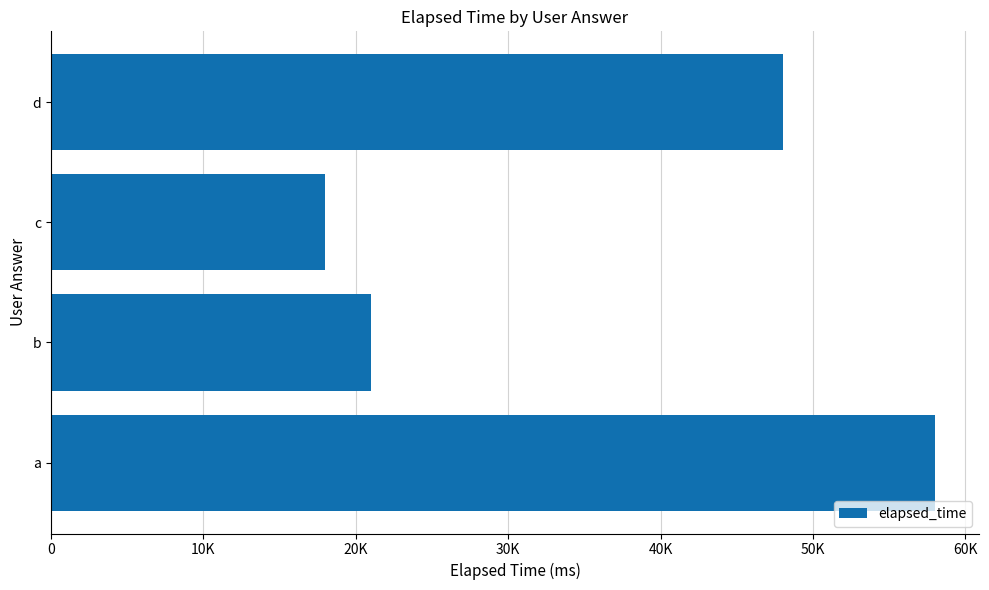

What is the maximum value shown in the chart?

58000